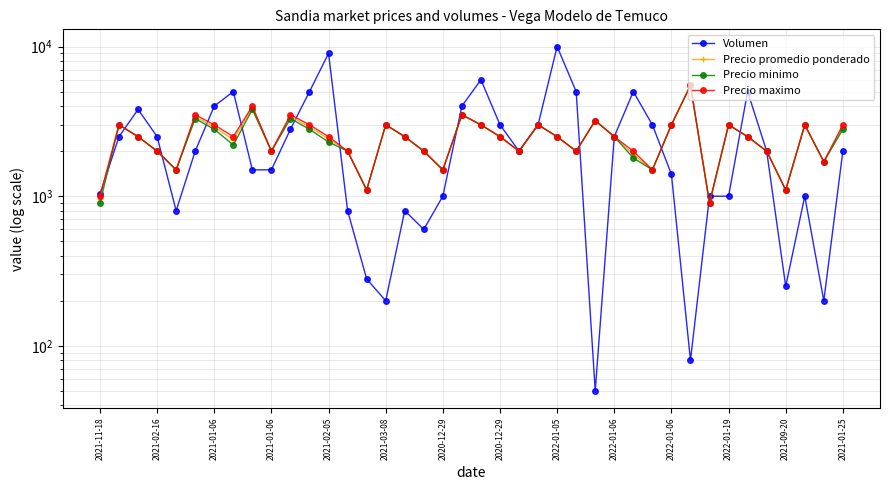

What is the label of the 27th point from the right?

2021-01-25